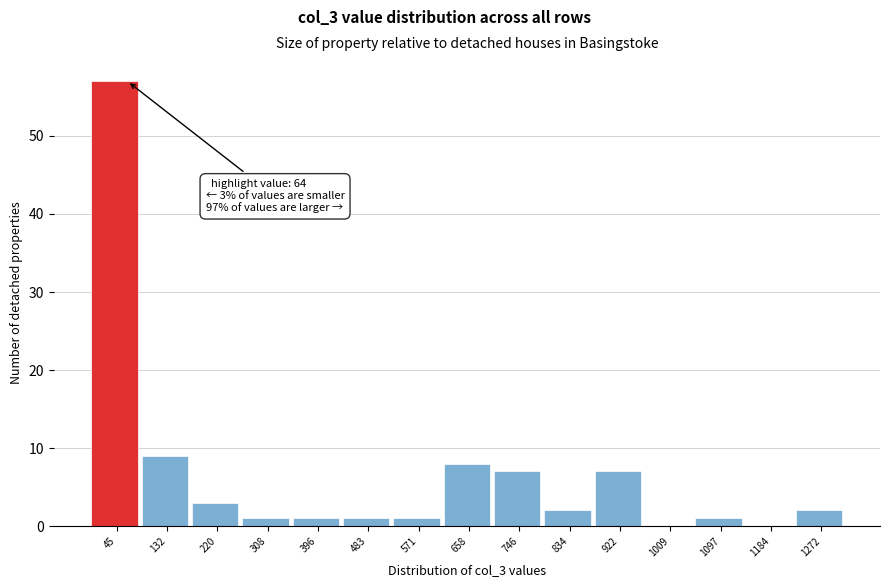

Over which range of the x-axis is the bar tallest?

0 to 90